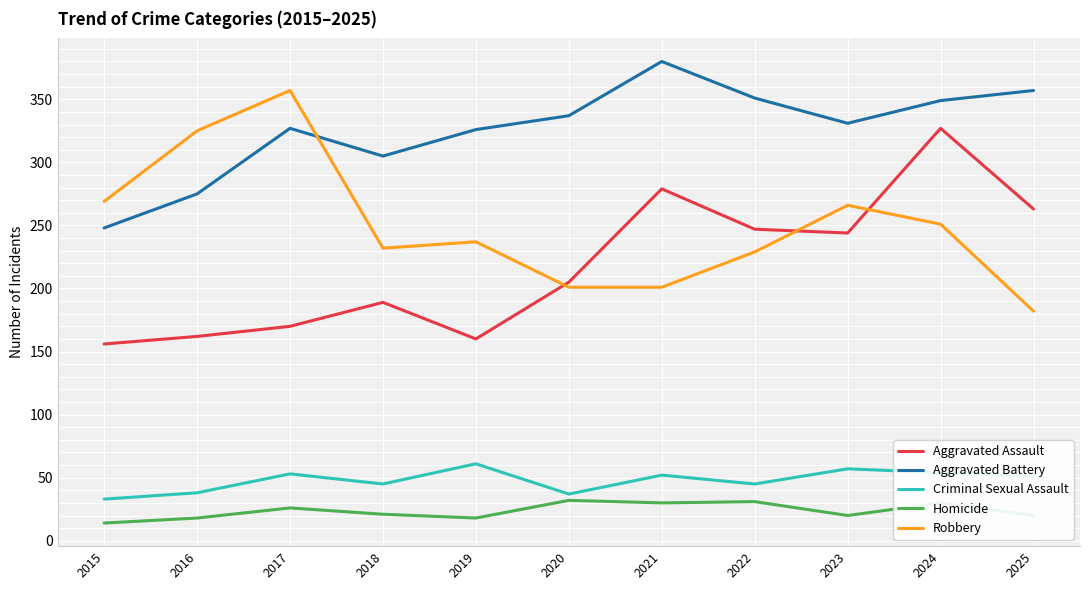

What is the spread (max minus min) of values at 2019?

308